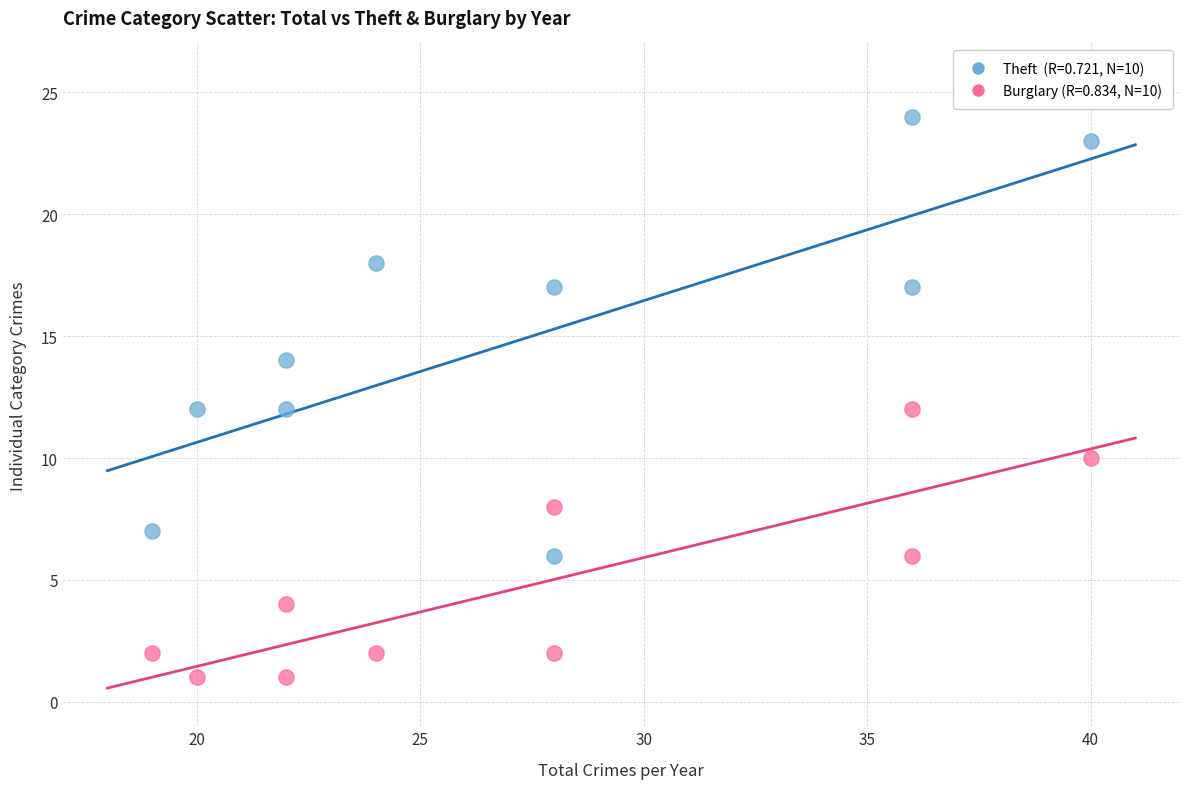

Across all data points, what is the range of Y values (max minus min)?

23